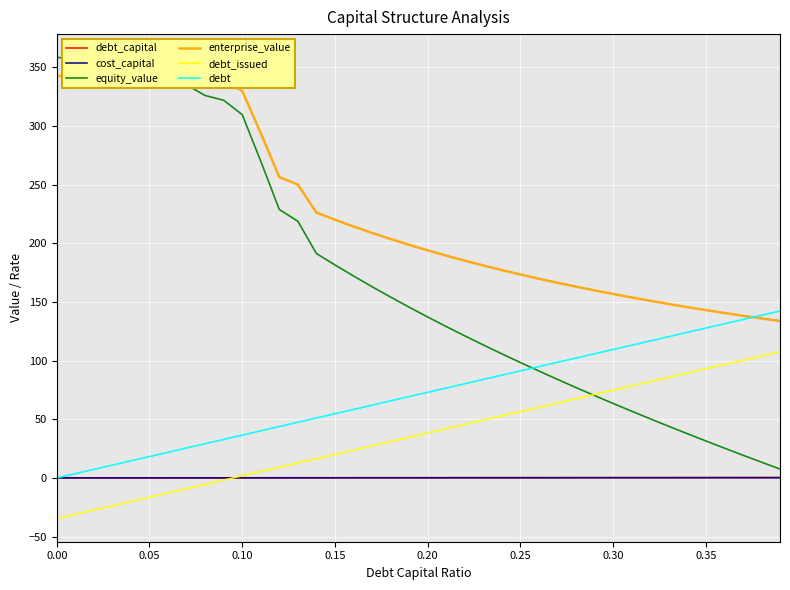

Which series has the largest range (max minus min)?

equity_value